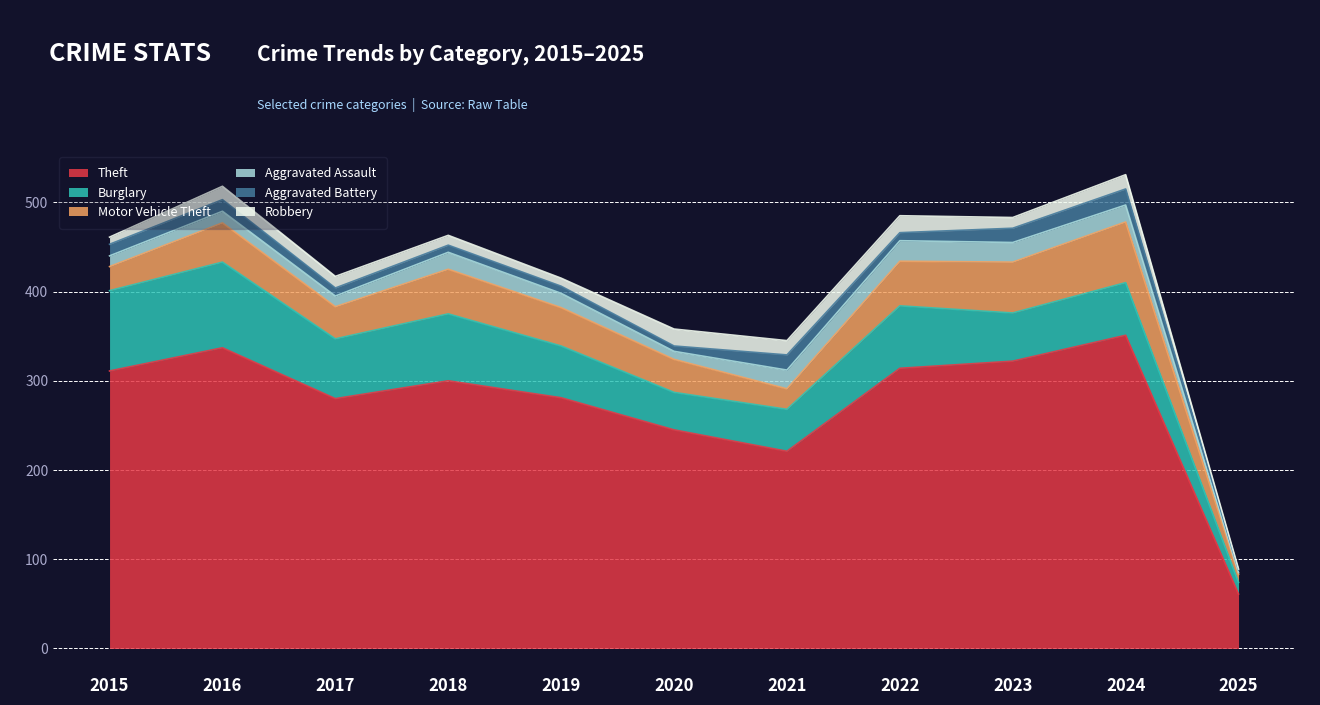

Which category has the lowest value in the Theft series?

2025